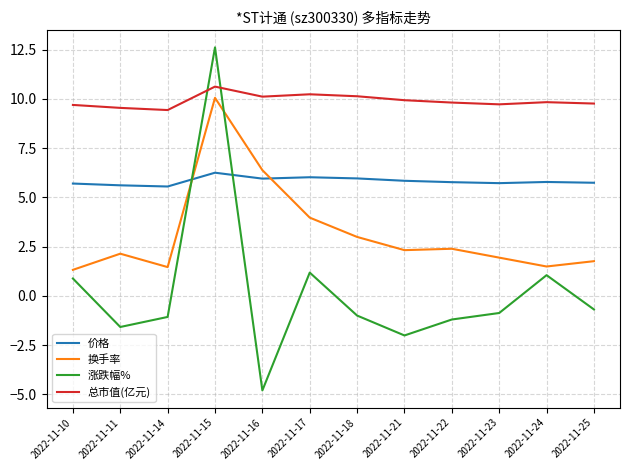

Read the 换手率 value at 2022-11-15.

10.1